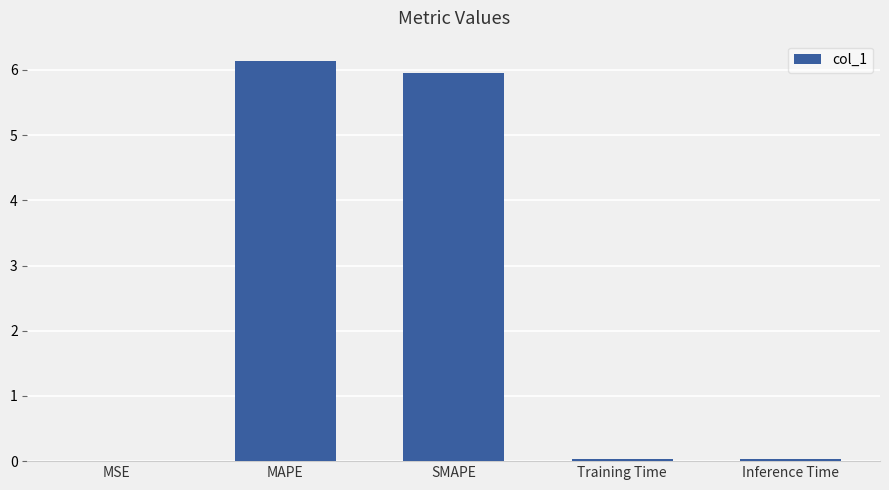

True or false: the data shows 8.4 at SMAPE.

False